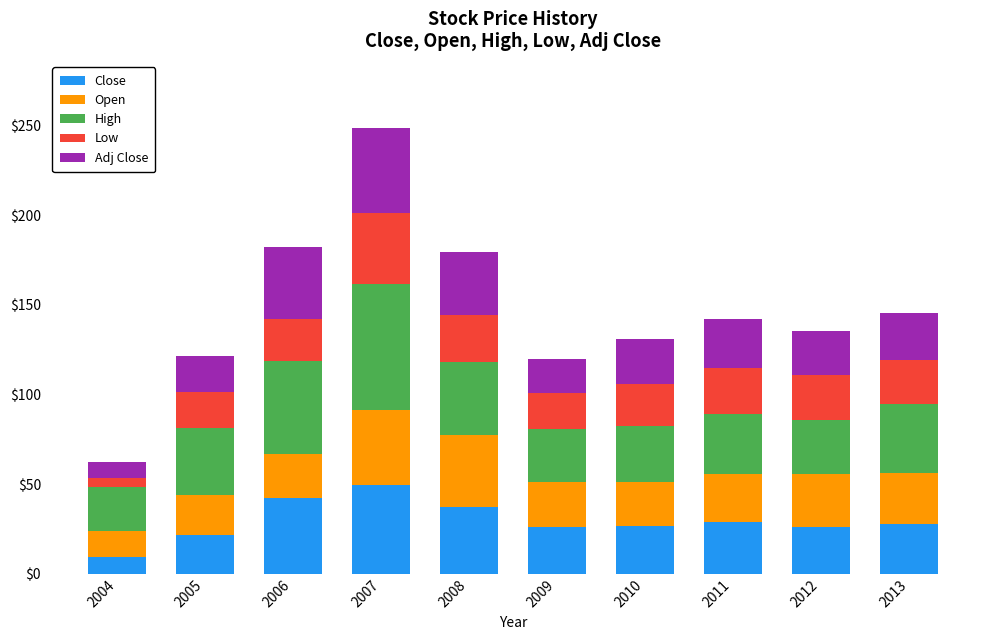

What is the difference between the second highest and minimum values in the Close series?

32.4